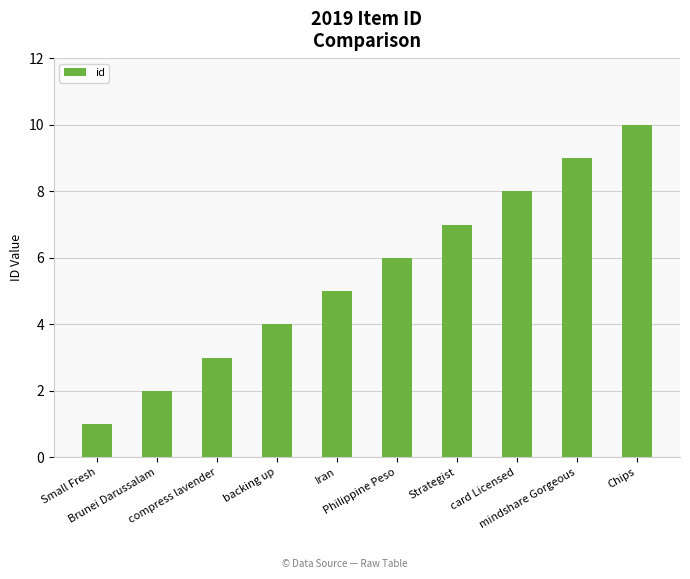

What is the difference between the maximum and second lowest values?

8